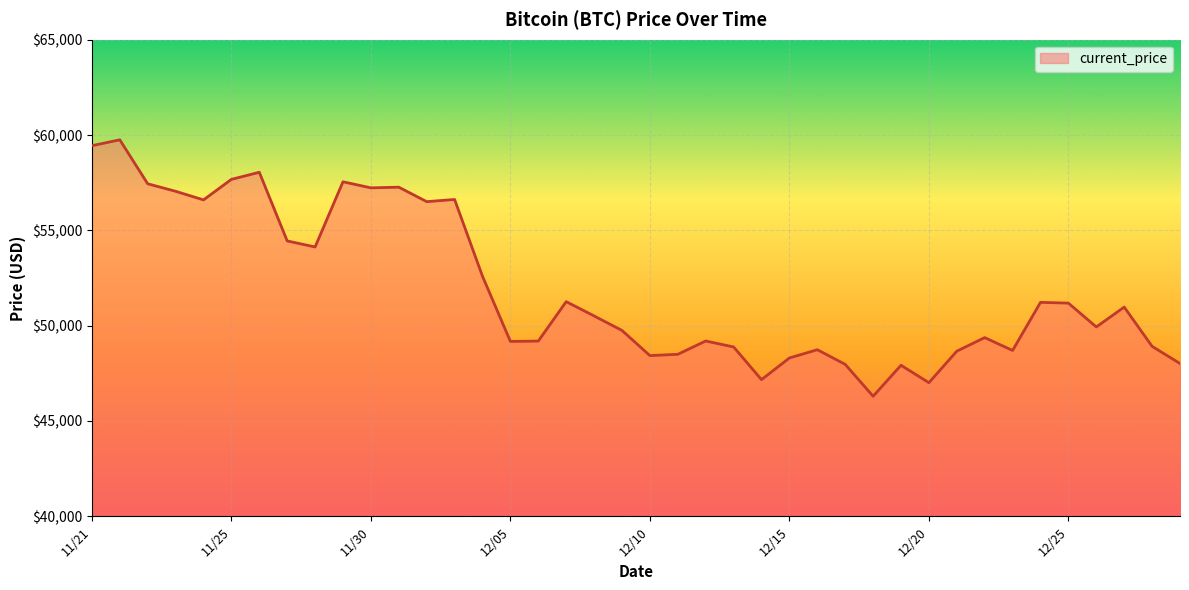

What is the difference between the maximum and minimum values?

13453